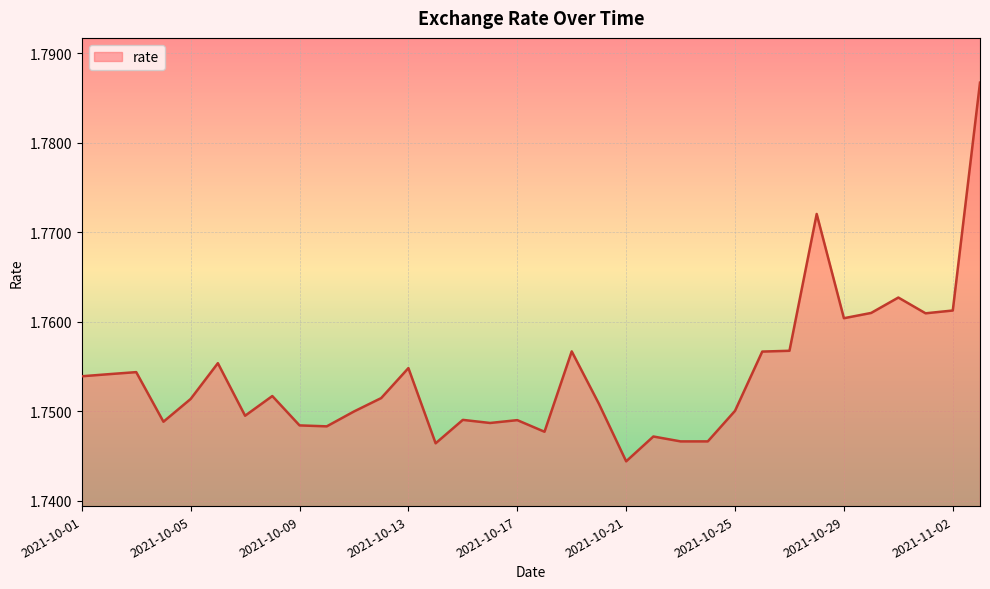

How many points are higher than both their immediate neighbors (excluding endpoints)?

10